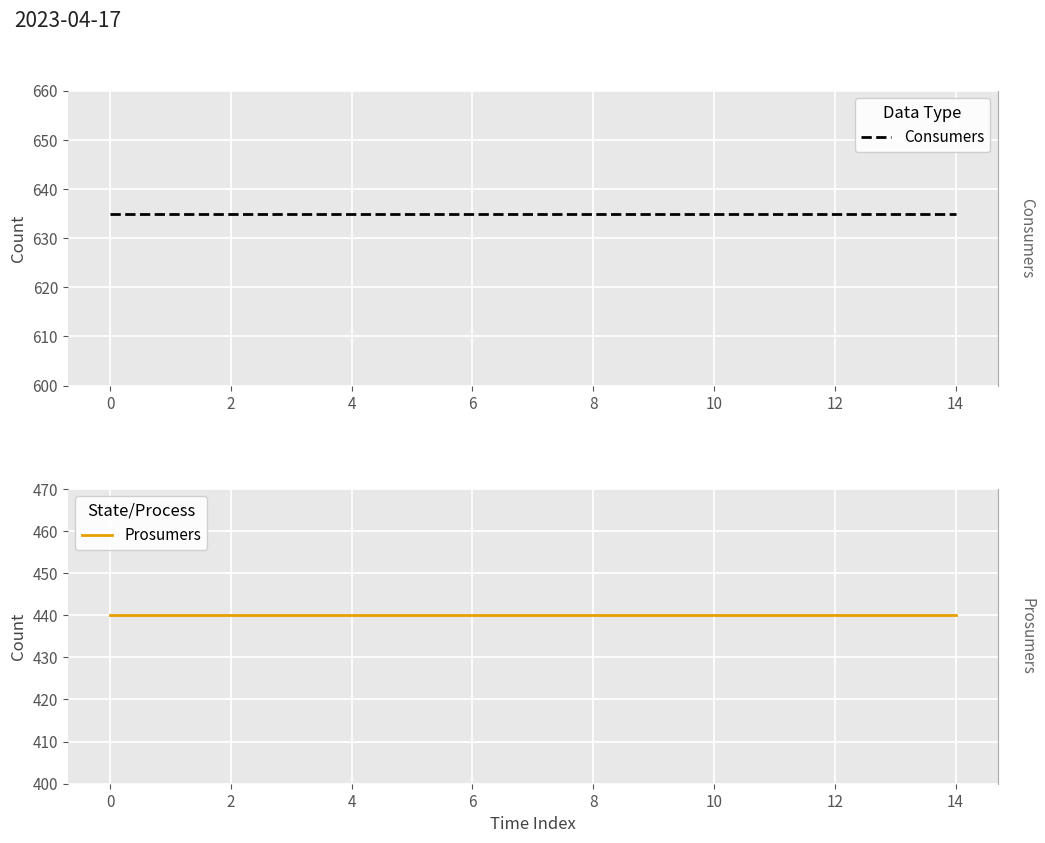

Count the number of categories in the chart.

15